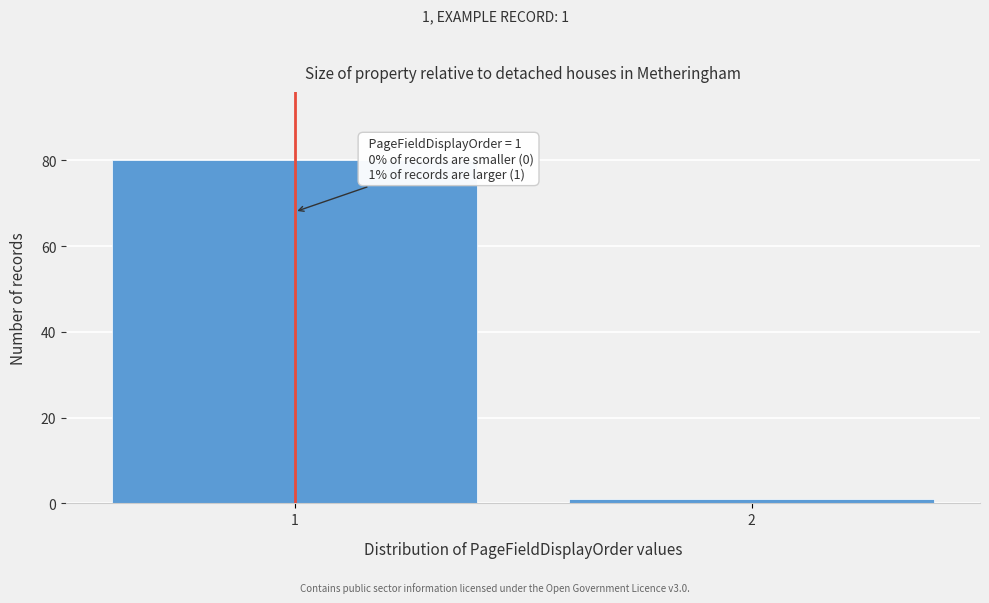

Reading right to left, list all the values displayed in this chart.

2=1	1=80